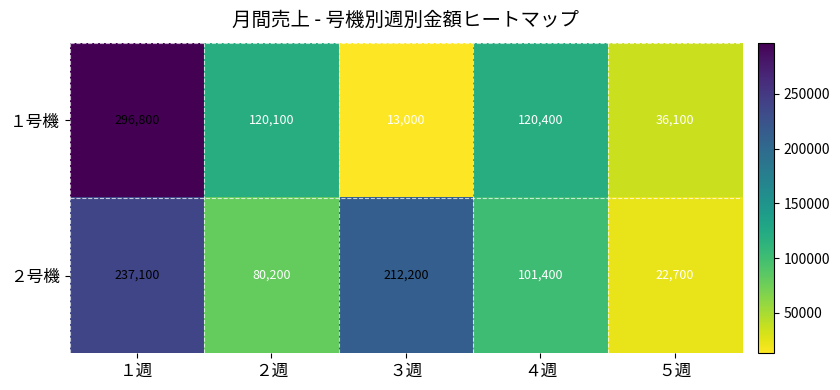

At which category is the sum across all series the highest?

１週